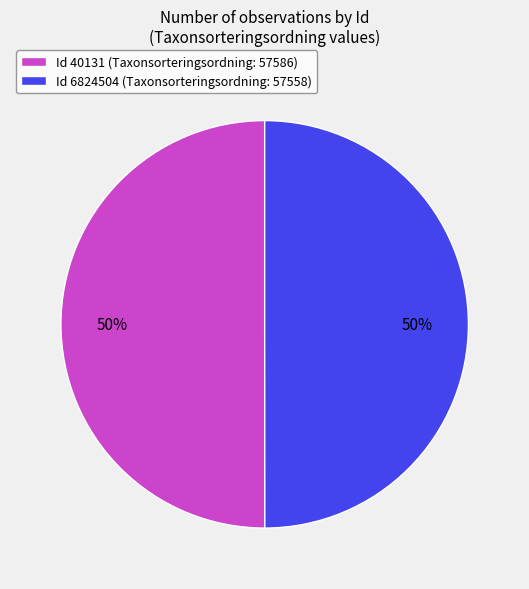

The Id 40131 (Taxonsorteringsordning: 57586) slice represents 58% of the pie. True or false?

False